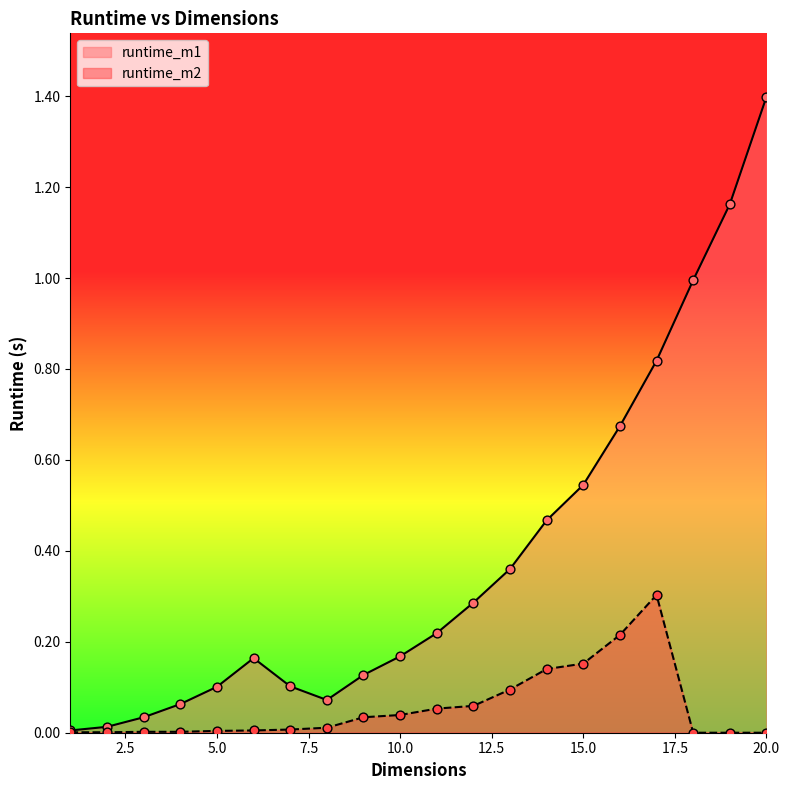

Which series reaches the minimum Y coordinate?

runtime_m2